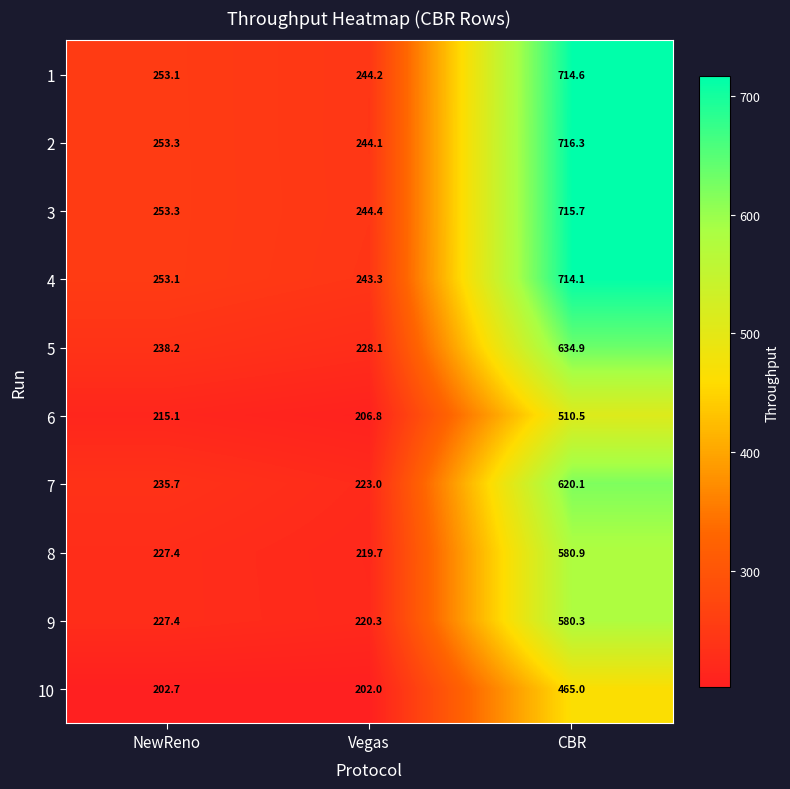

How many categories are shown in the chart?

3